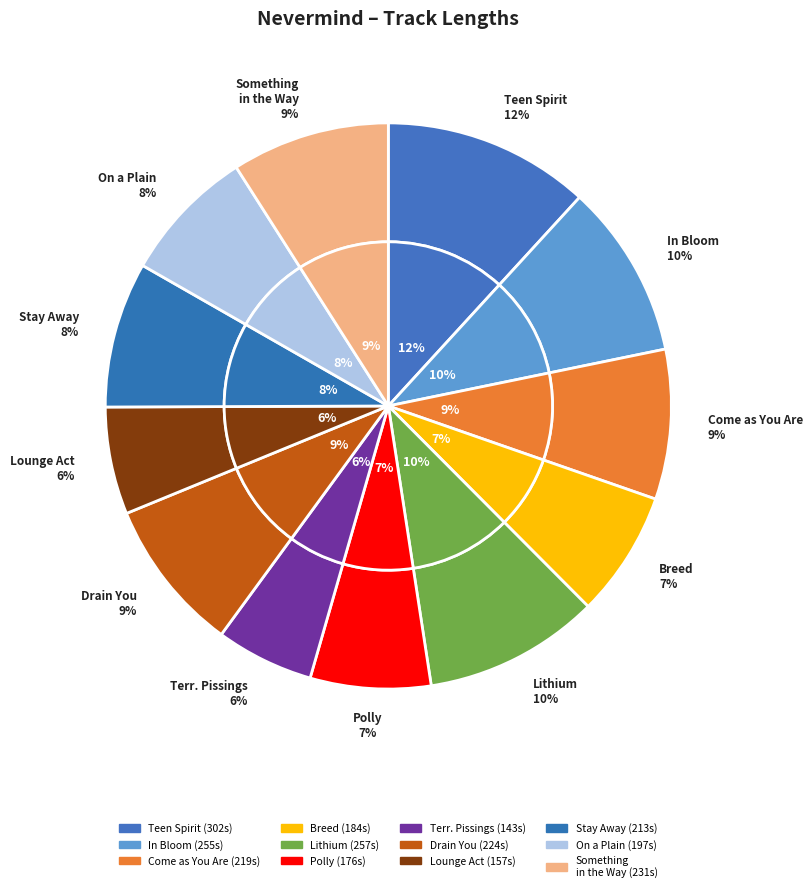

To the nearest percent, what portion does Lounge Act represent?

6%